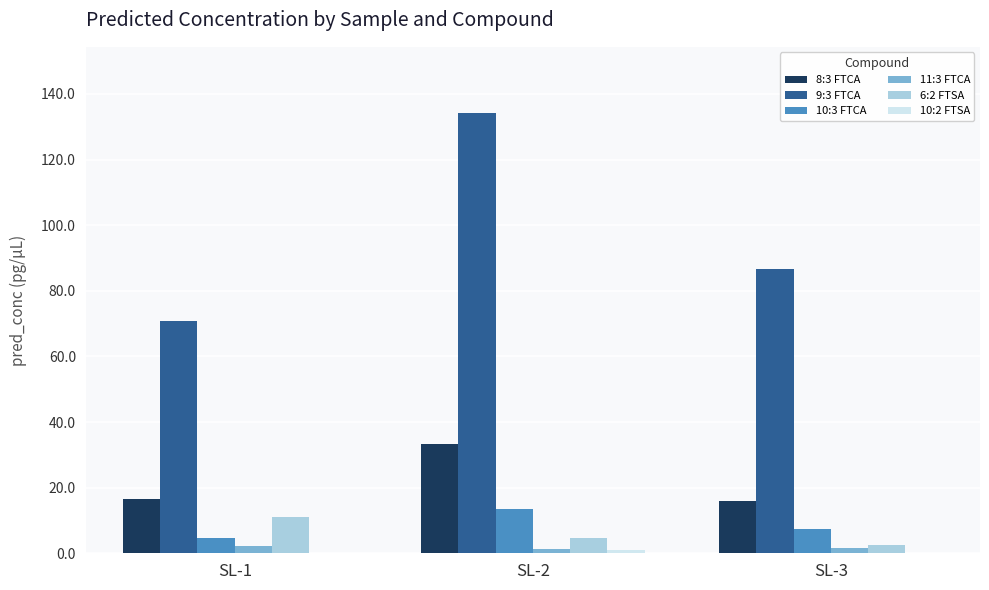

Which series has the largest total across all categories?

9:3 FTCA